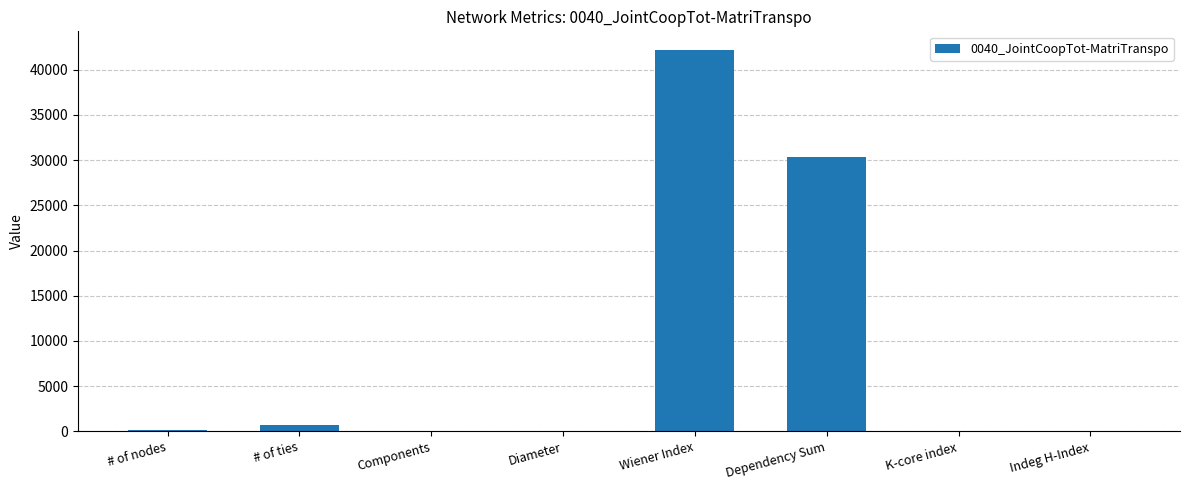

Are the bars horizontal?

No